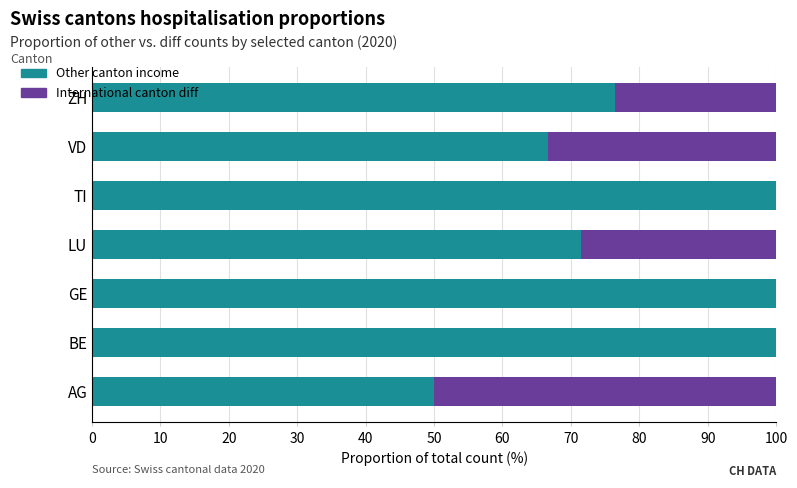

What is the highest value of the Other canton income series?

100.0